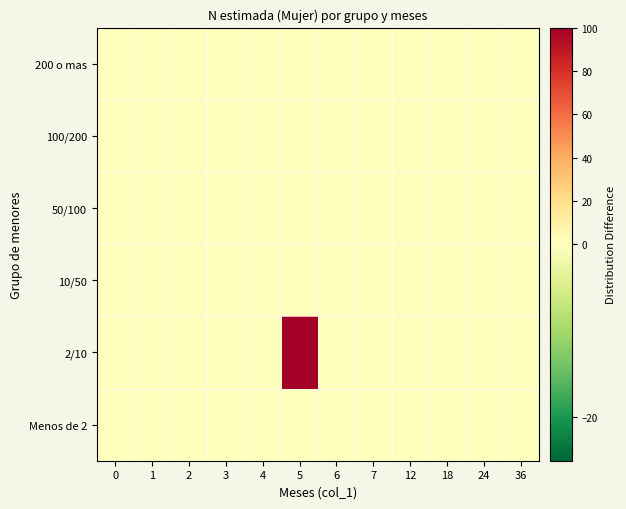

Which series has the widest spread of values?

row_1